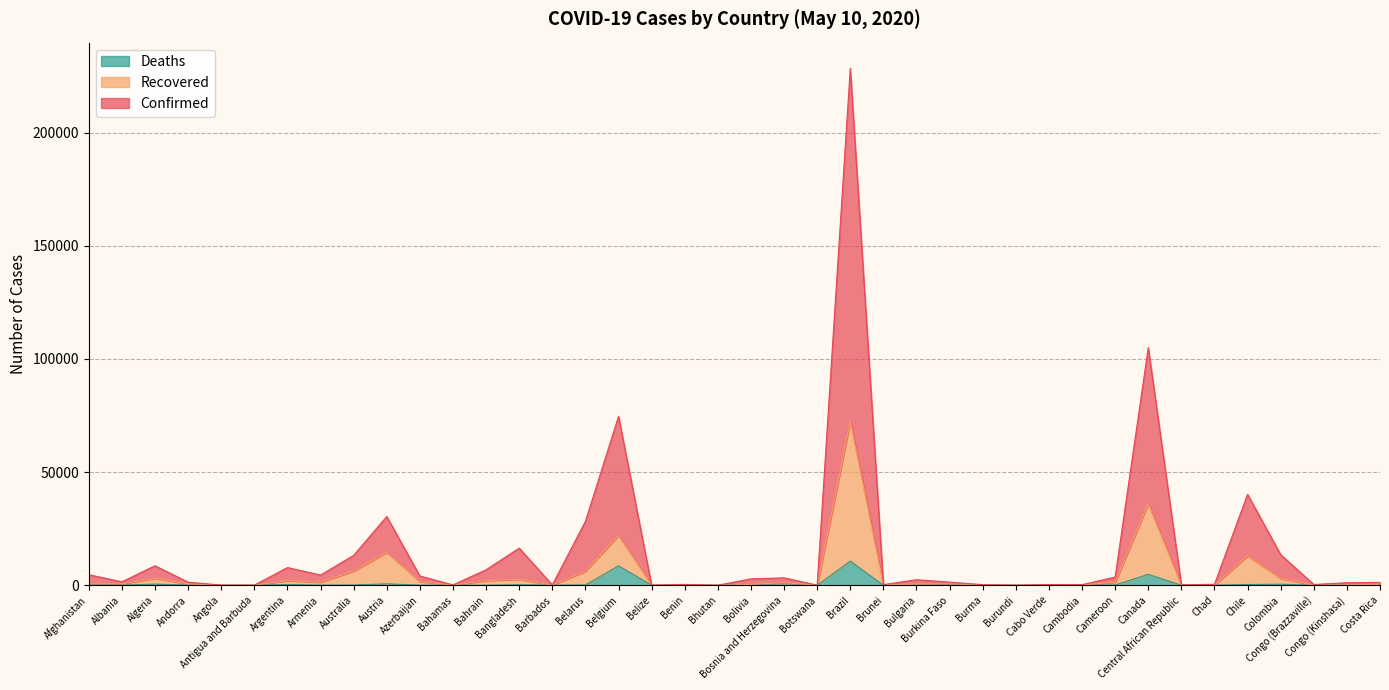

What position from the right is Azerbaijan?

30